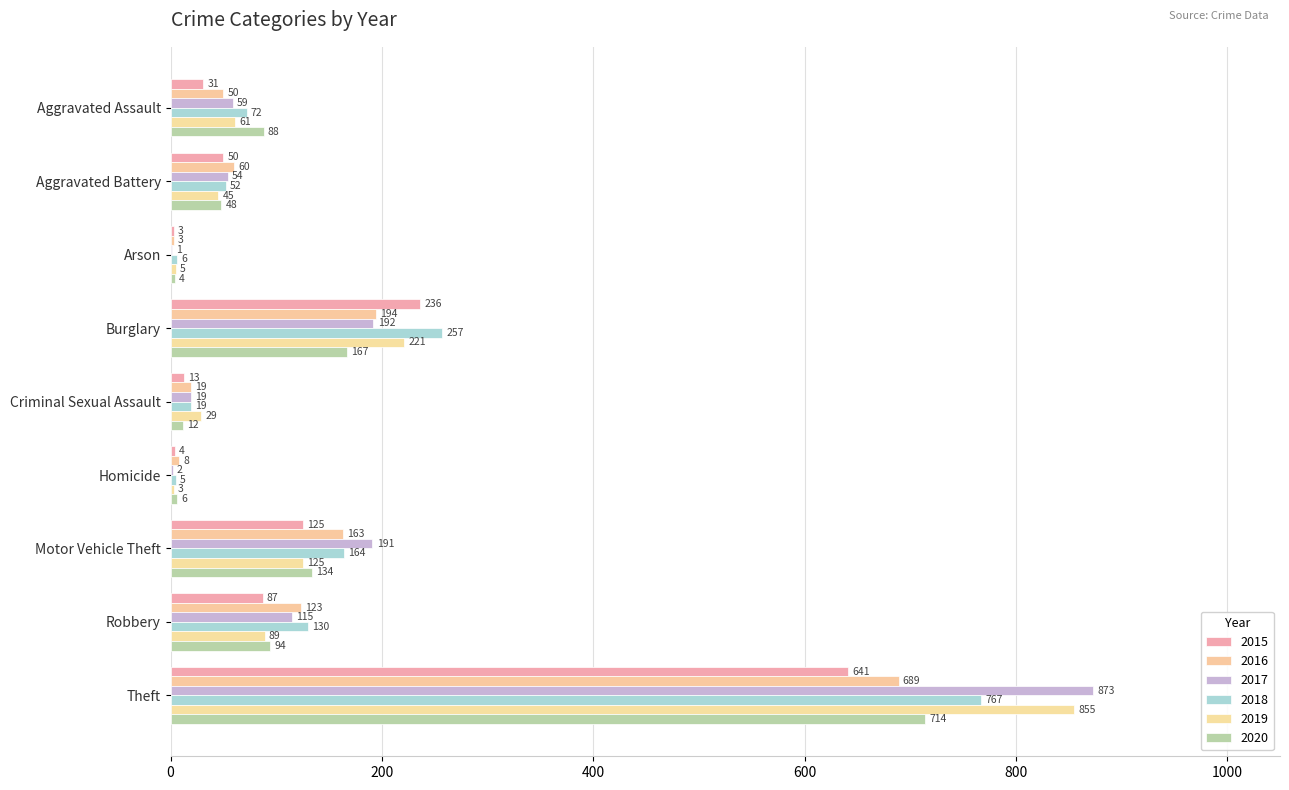

What is the minimum value shown in the chart?

1